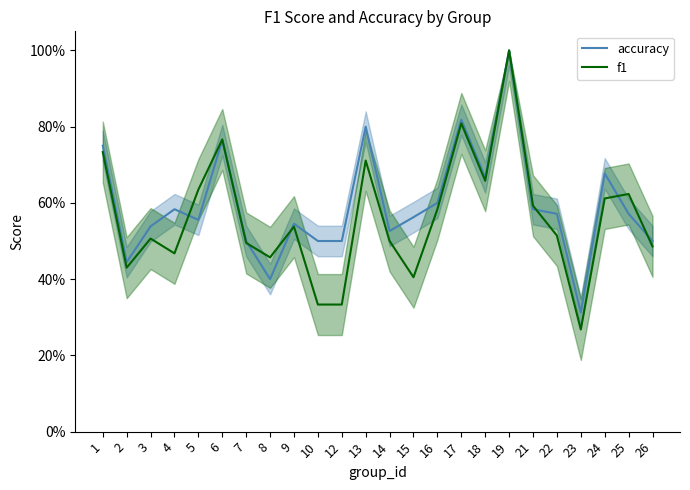

What is the greatest value displayed?

1.0